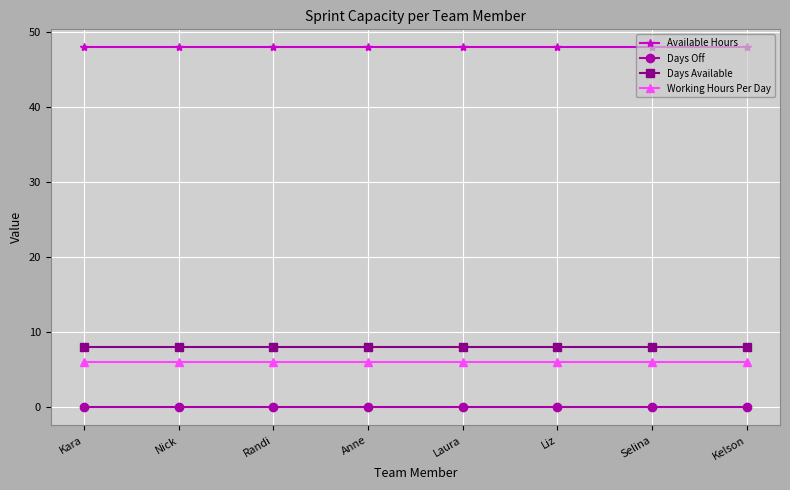

At Kara, list the series in order from largest to smallest.

Available Hours, Days Available, Working Hours Per Day, Days Off